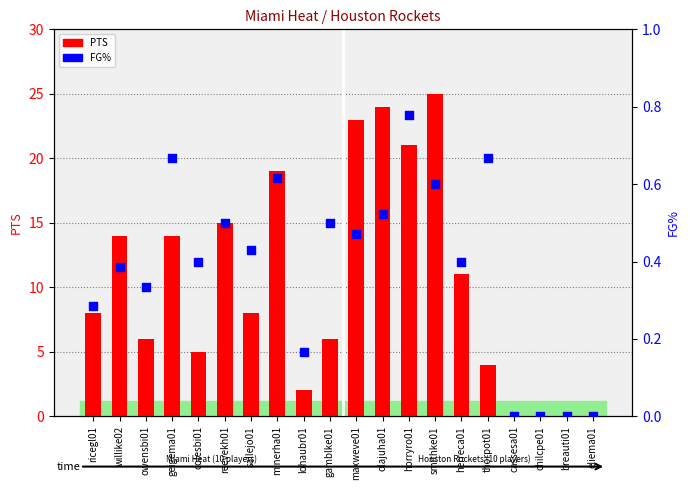

What is the total value across all series at colesbi01?

5.4